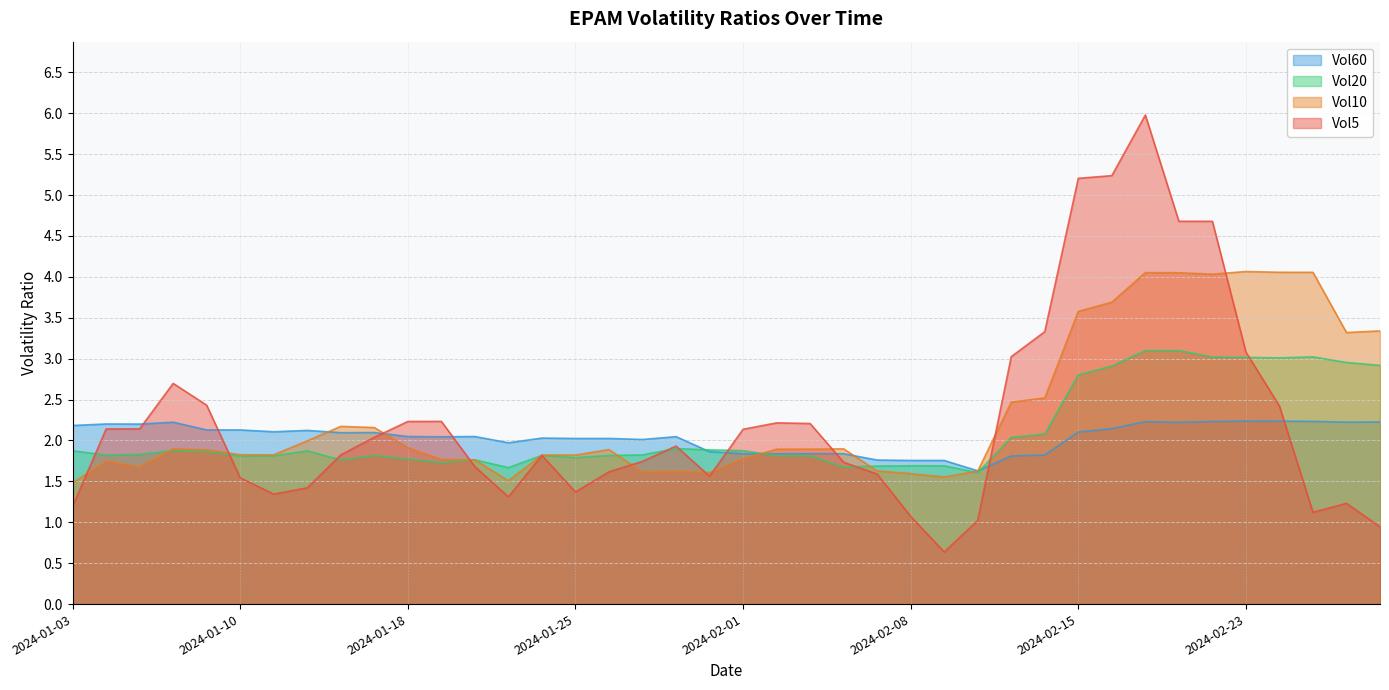

What is the spread (max minus min) of values at 2024-02-22?

2.4